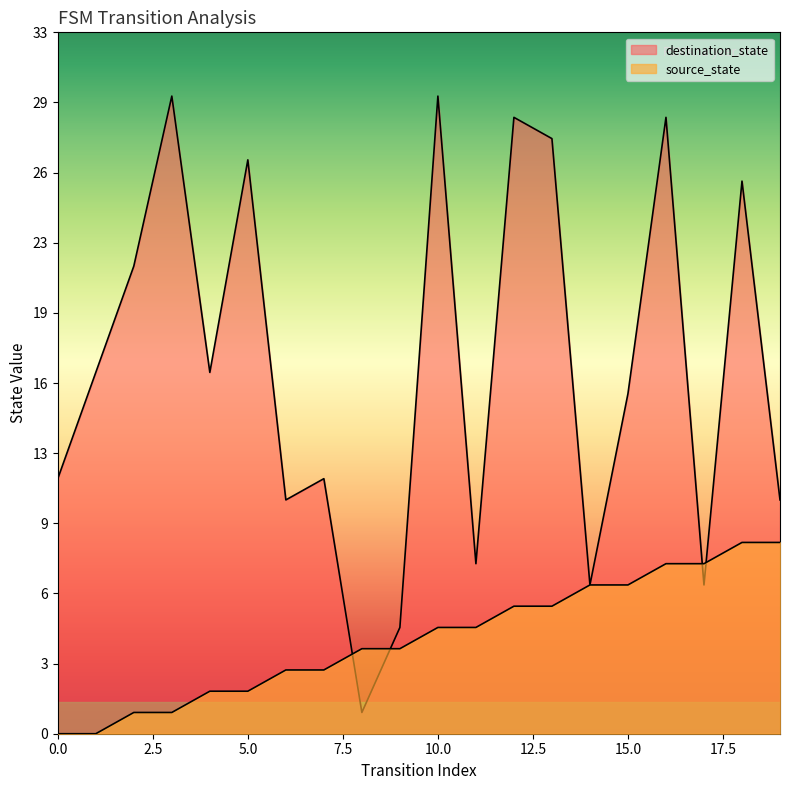

How many data points in source_state are above 5?

8